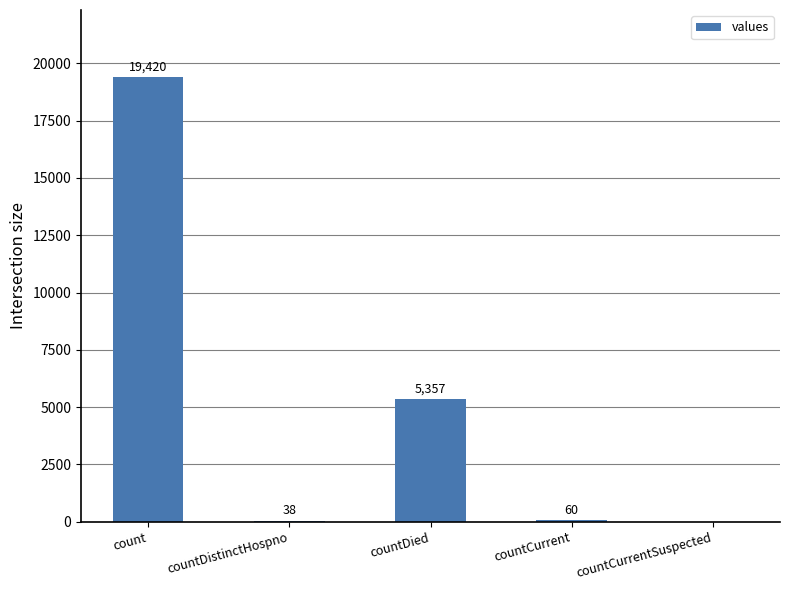

How many data points does each series have?

5